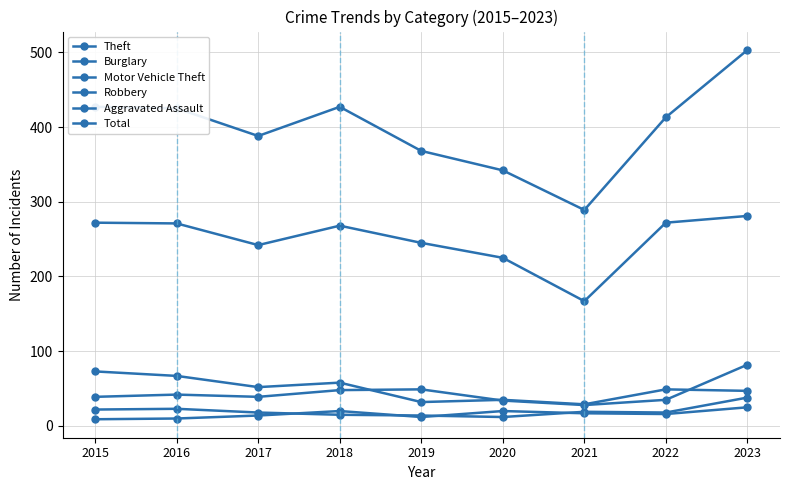

Does the chart display data point markers on the line(s)?

Yes